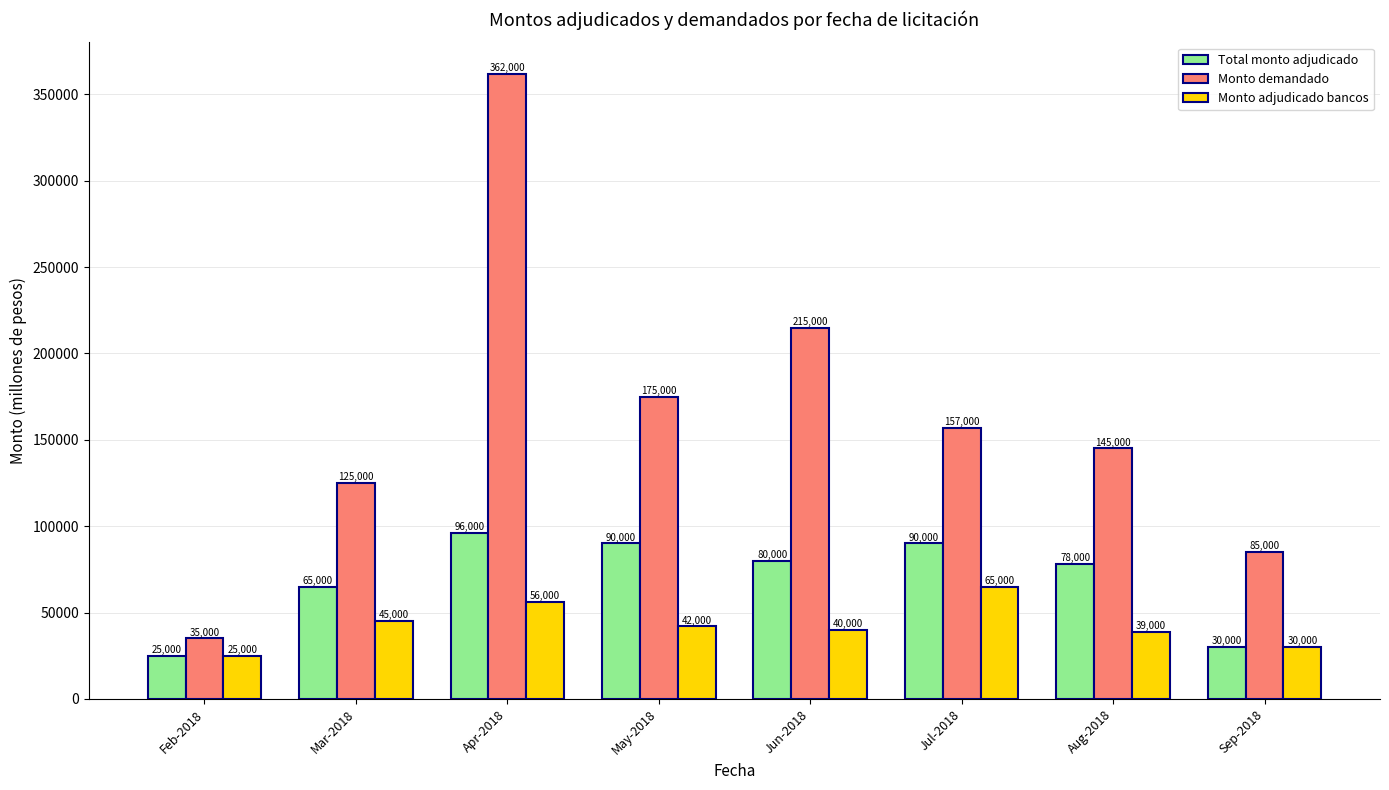

True or false: Monto adjudicado bancos has a value of 15176 at Apr-2018.

False